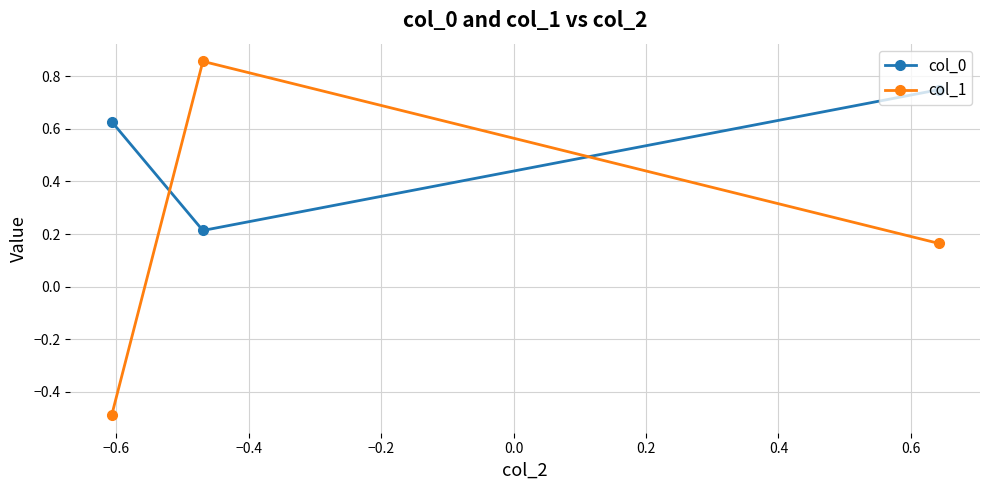

List the series in order of their peak value, highest first.

col_1, col_0